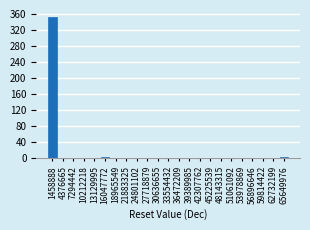

Reading left to right, list all the values displayed in this chart.

1458888=352	4376665=0	7294442=0	10212218=0	13129995=0	16047772=2	18965549=0	21883325=0	24801102=0	27718879=0	30636655=0	33554432=0	36472209=0	39389985=0	42307762=0	45225539=0	48143315=0	51061092=0	53978869=0	56896646=0	59814422=0	62732199=0	65649976=2